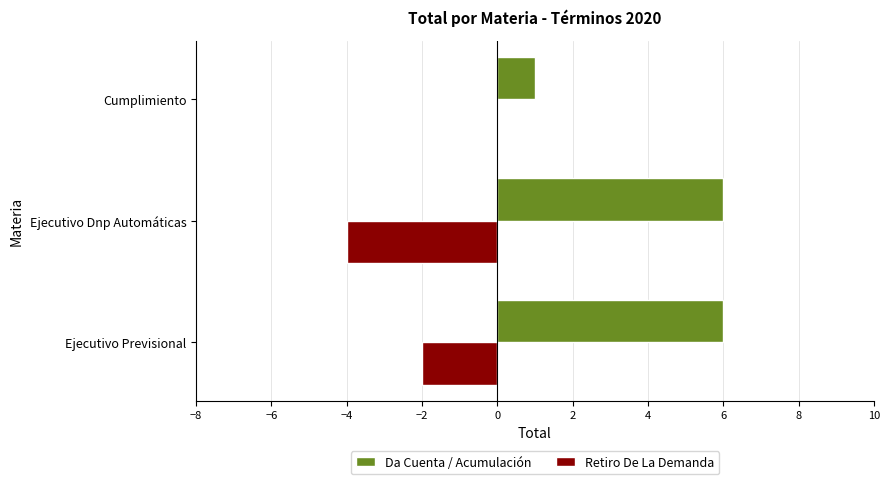

What is the sum of the Da Cuenta / Acumulación values at Ejecutivo Previsional and Ejecutivo Dnp Automáticas?

12